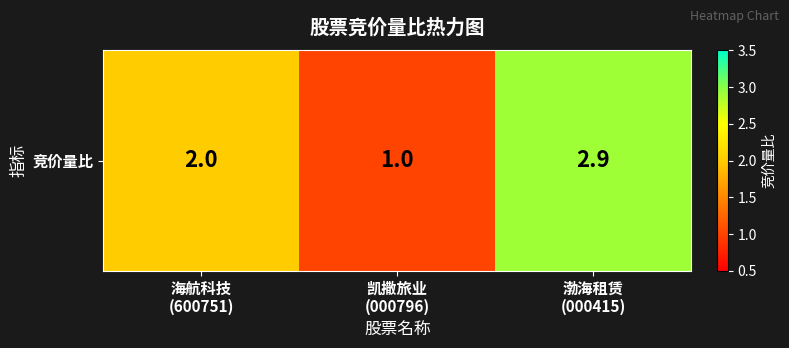

Where does the data first go above 2?

渤海租赁
(000415)